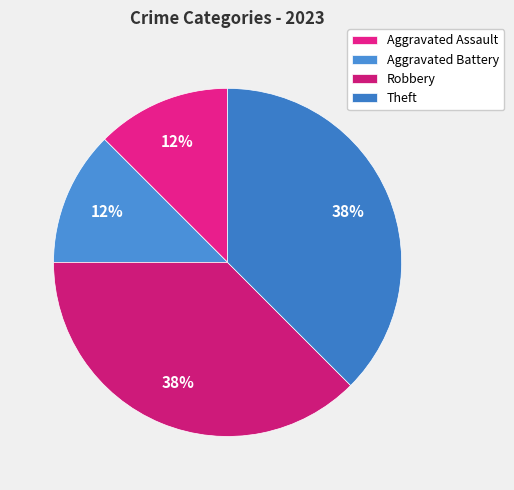

What percentage is the Aggravated Battery slice, to the nearest percent?

12%